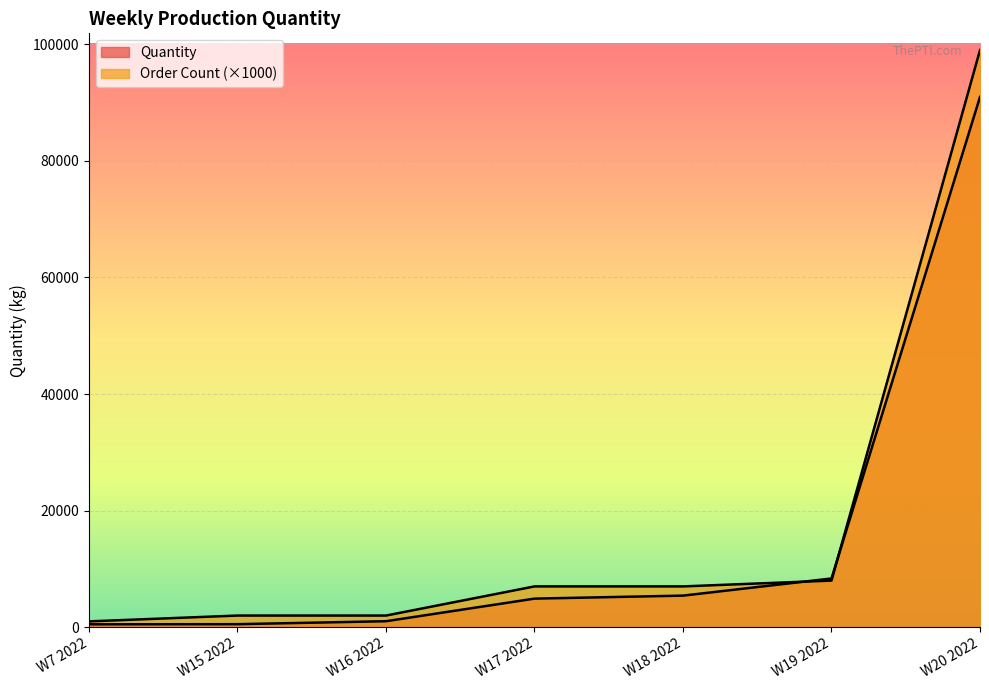

Is the value of Quantity at W19 2022 greater than the value of Order Count at W18 2022?

Yes